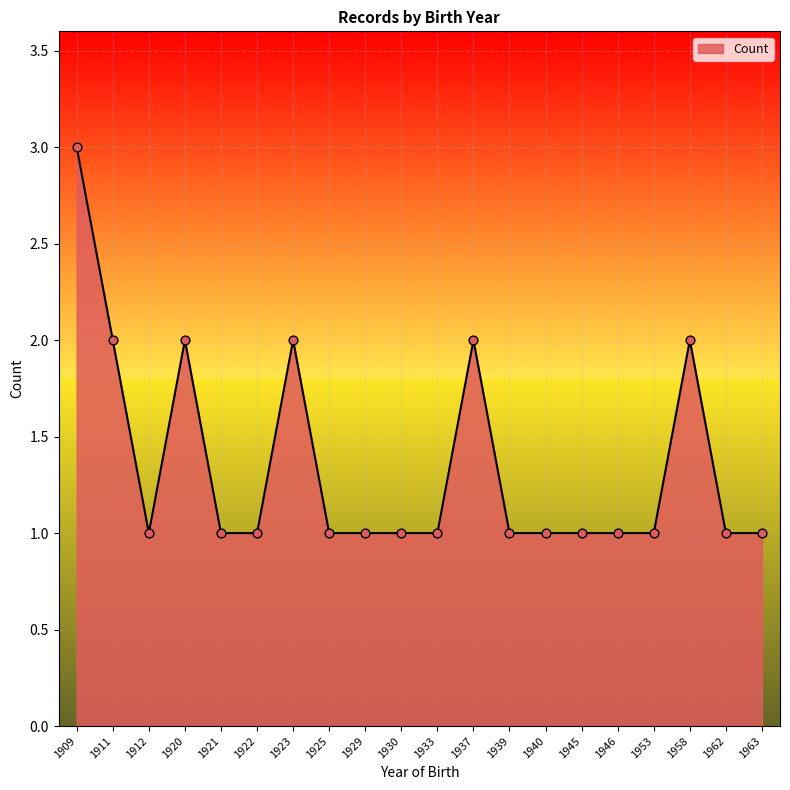

Approximately how many times larger is the value at 1937 compared to 1909?

0.7